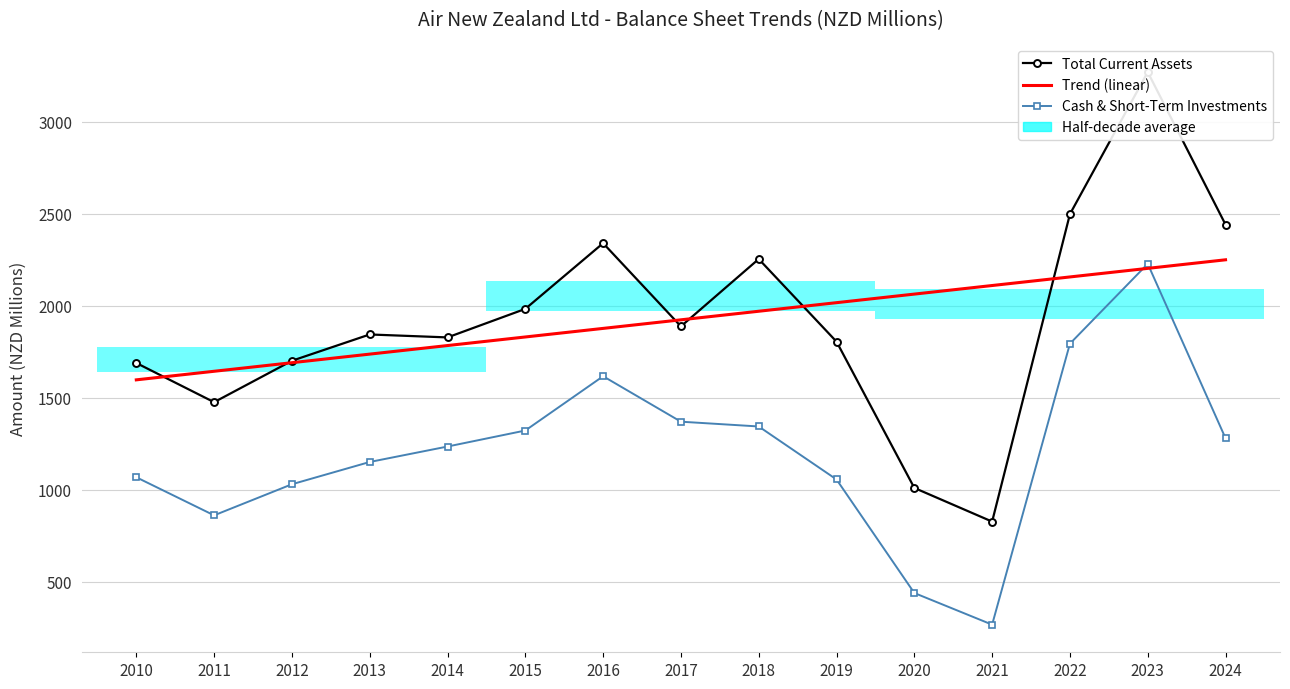

How many series are shown in this chart?

3